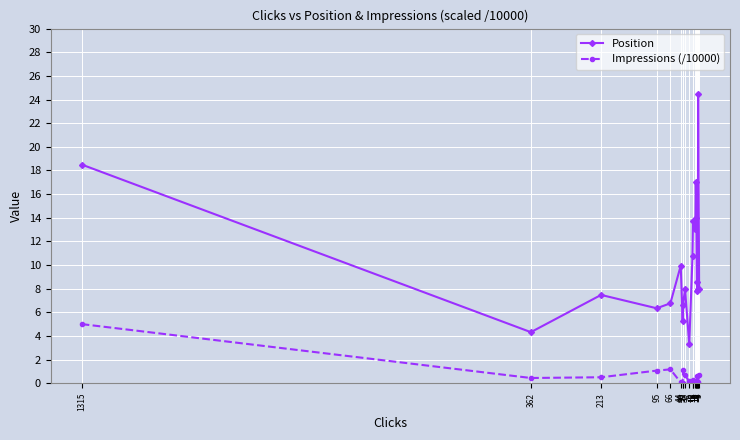

How many lines are shown in the chart?

2